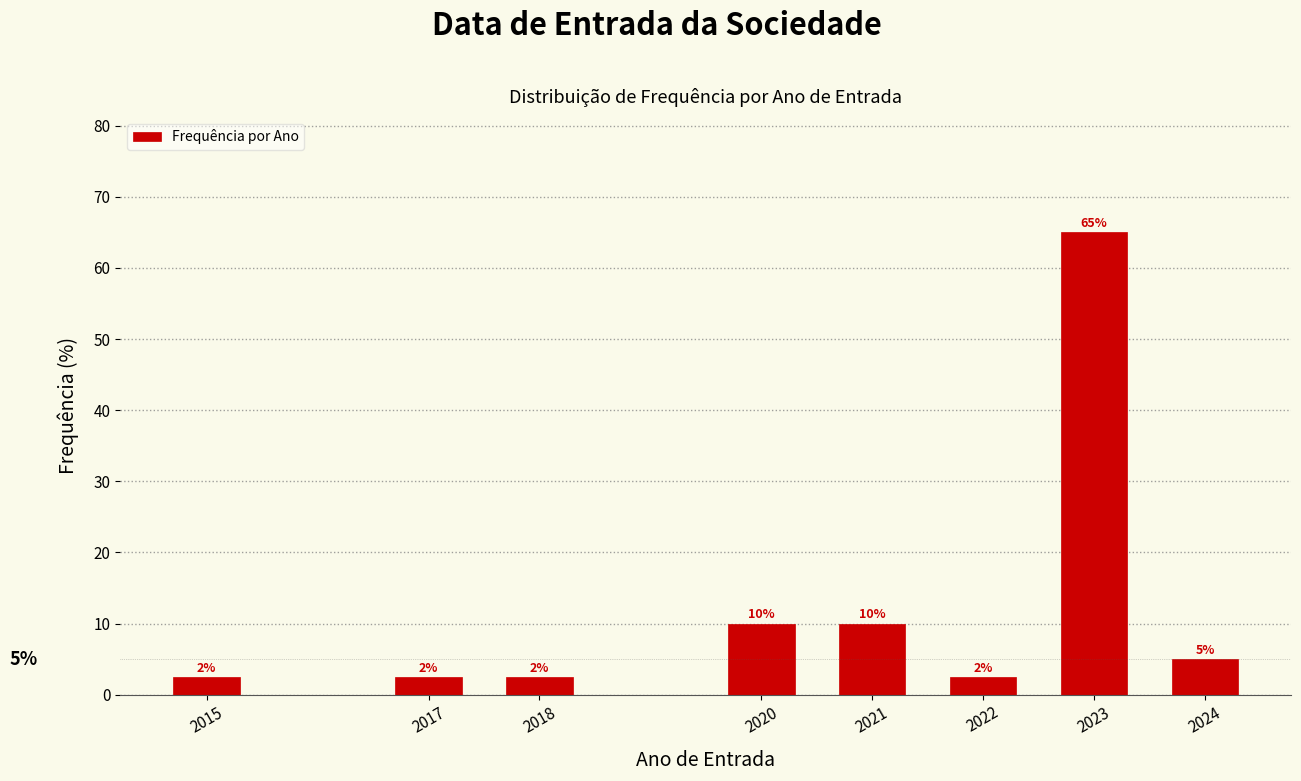

Which category has the highest value across all series?

2023